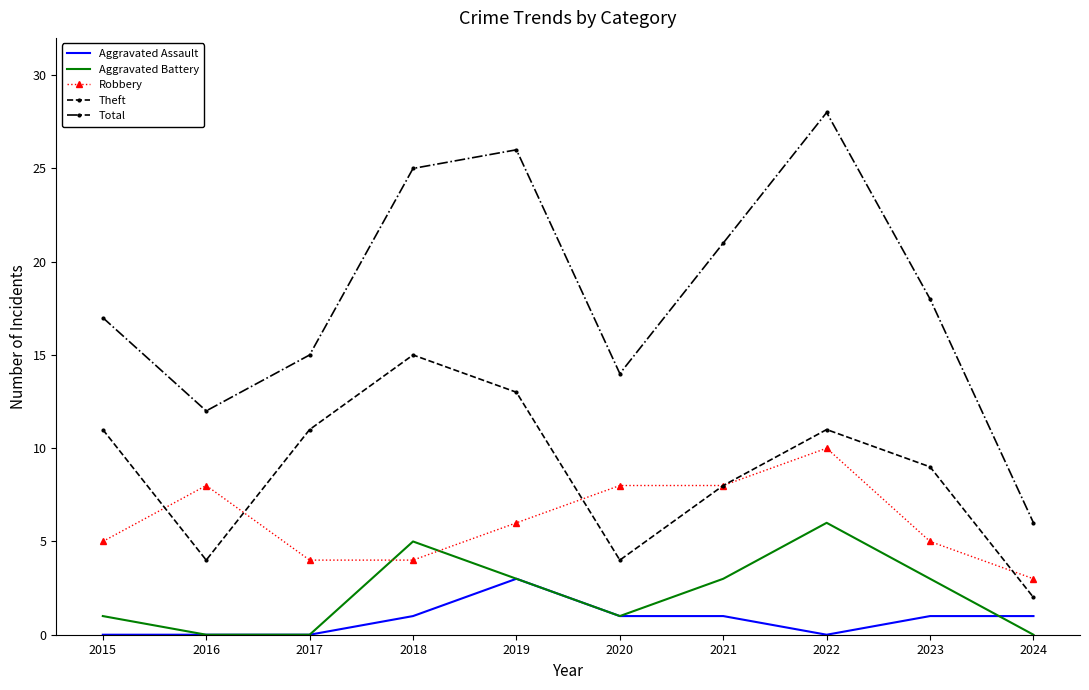

True or false: Aggravated Battery and Theft intersect in this chart.

False